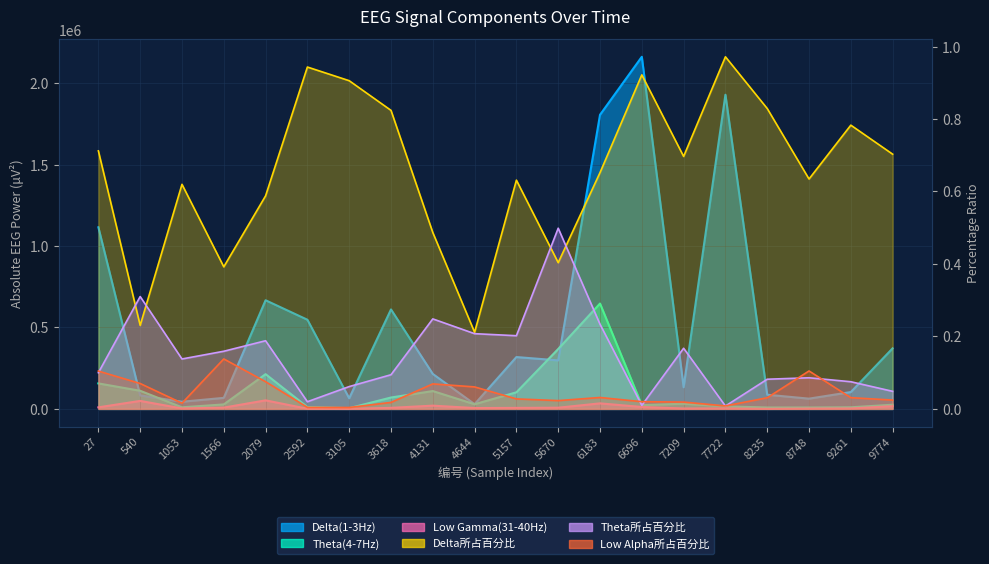

Which category has the lowest value in the Delta(1-3Hz) series?

4644